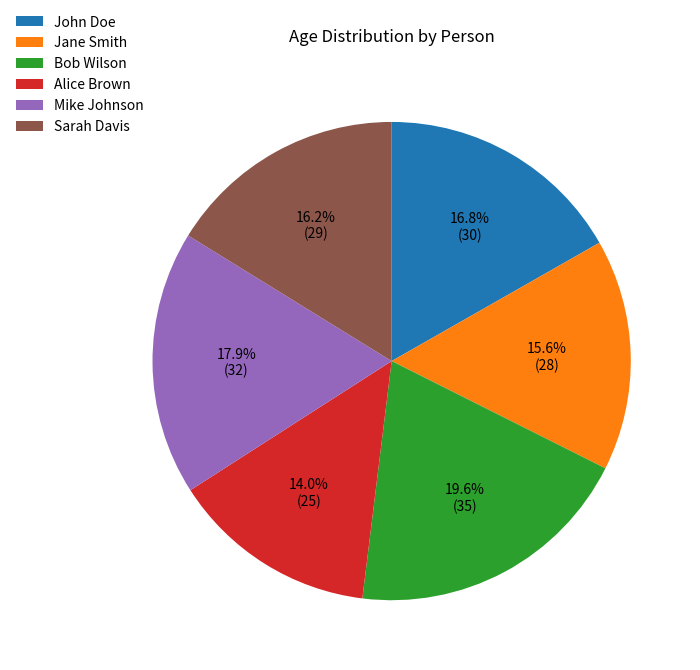

Is there any slice that represents more than half of the pie?

No